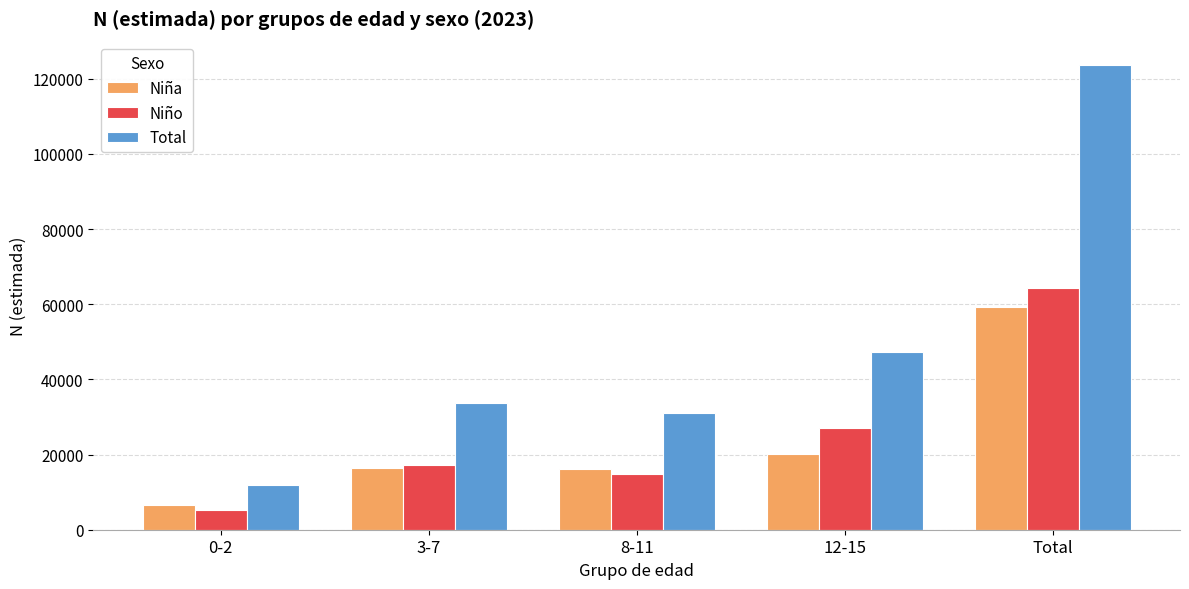

What is the difference between the maximum and minimum values in the Niño series?

59165